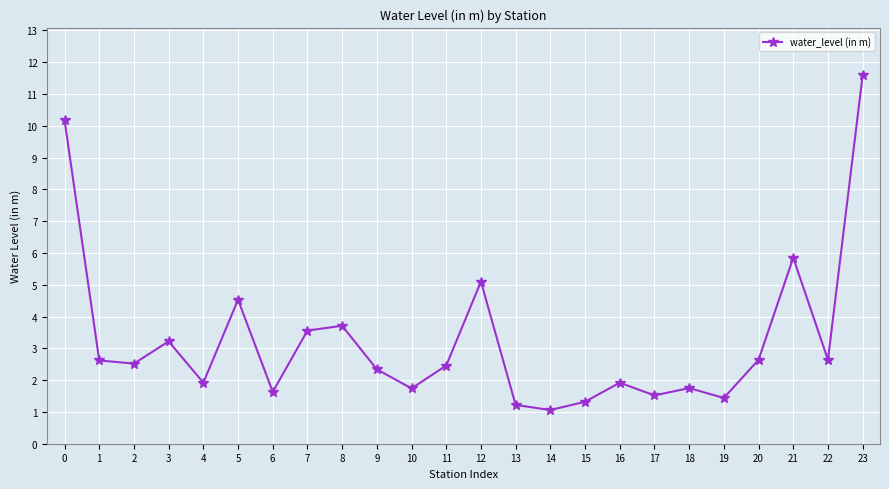

What is the difference between the second highest and second lowest values?

9.0